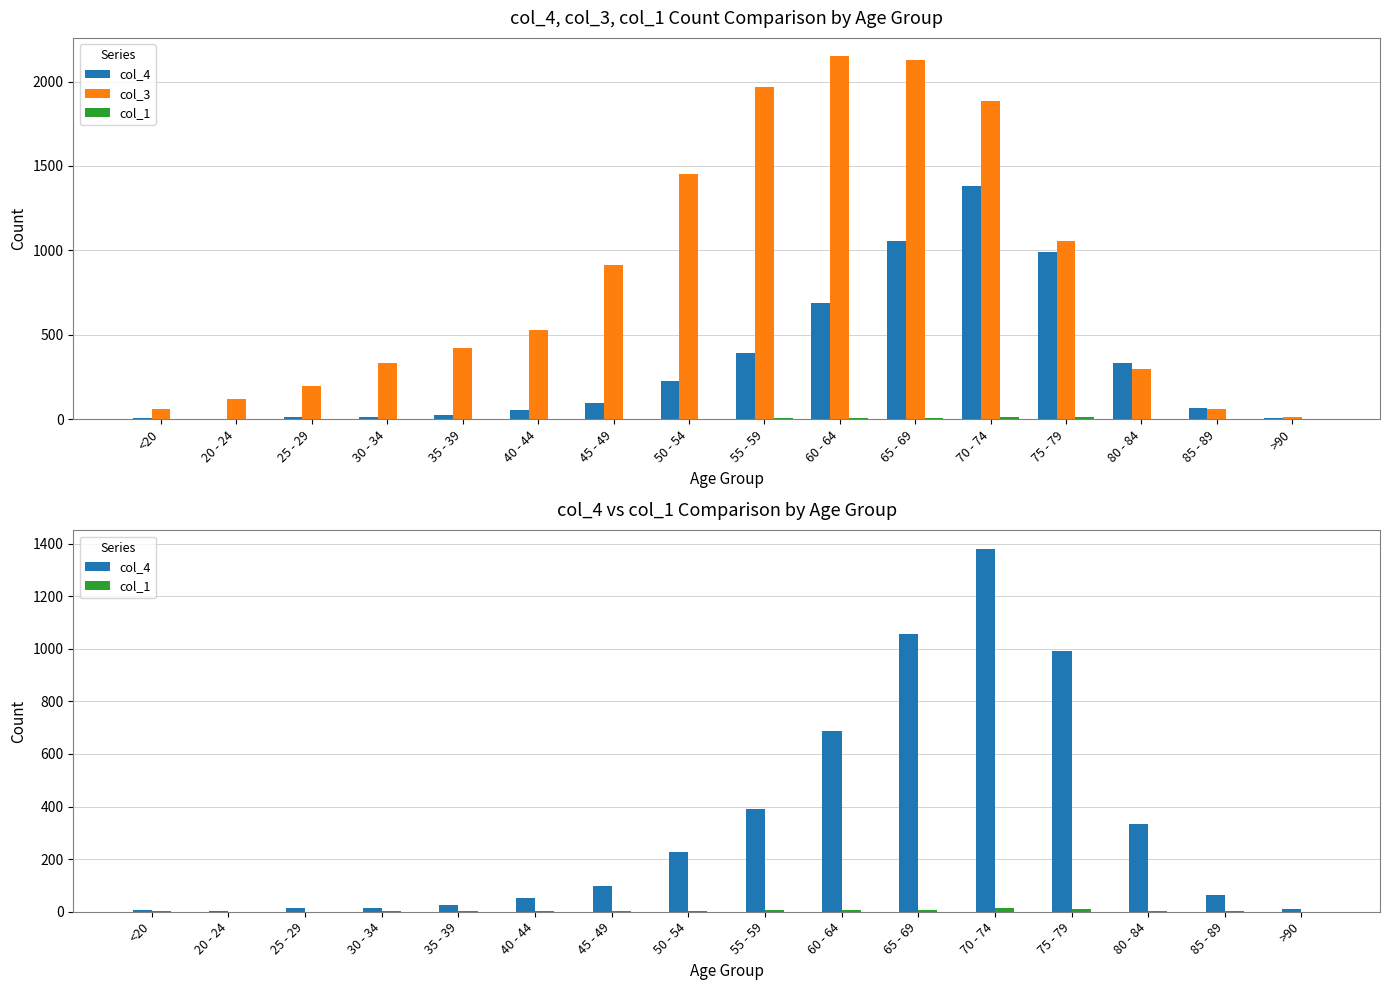

What is the average value of the col_3 series?

849